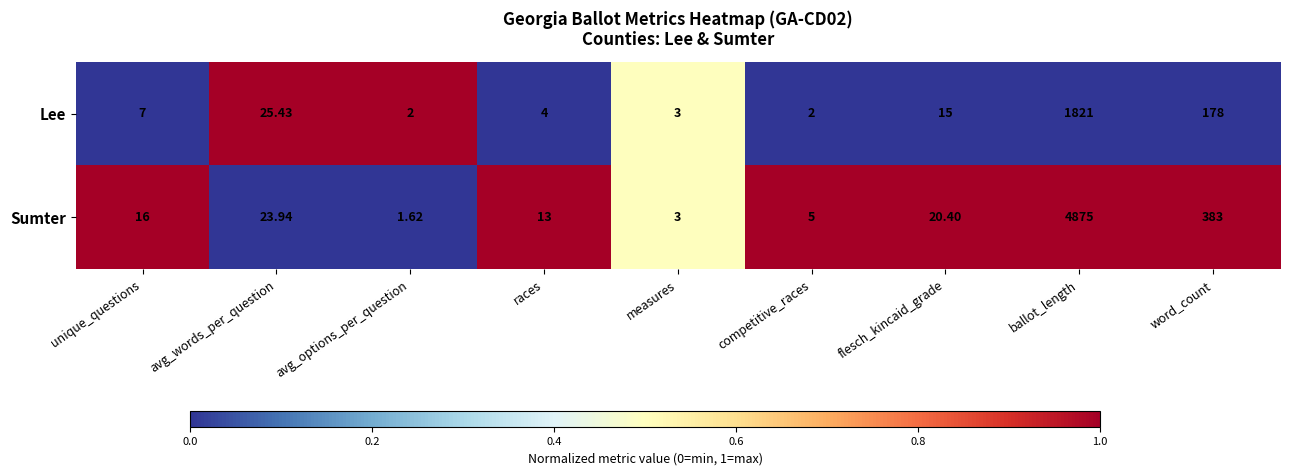

Where is Lee nearest to the value 911?

word_count